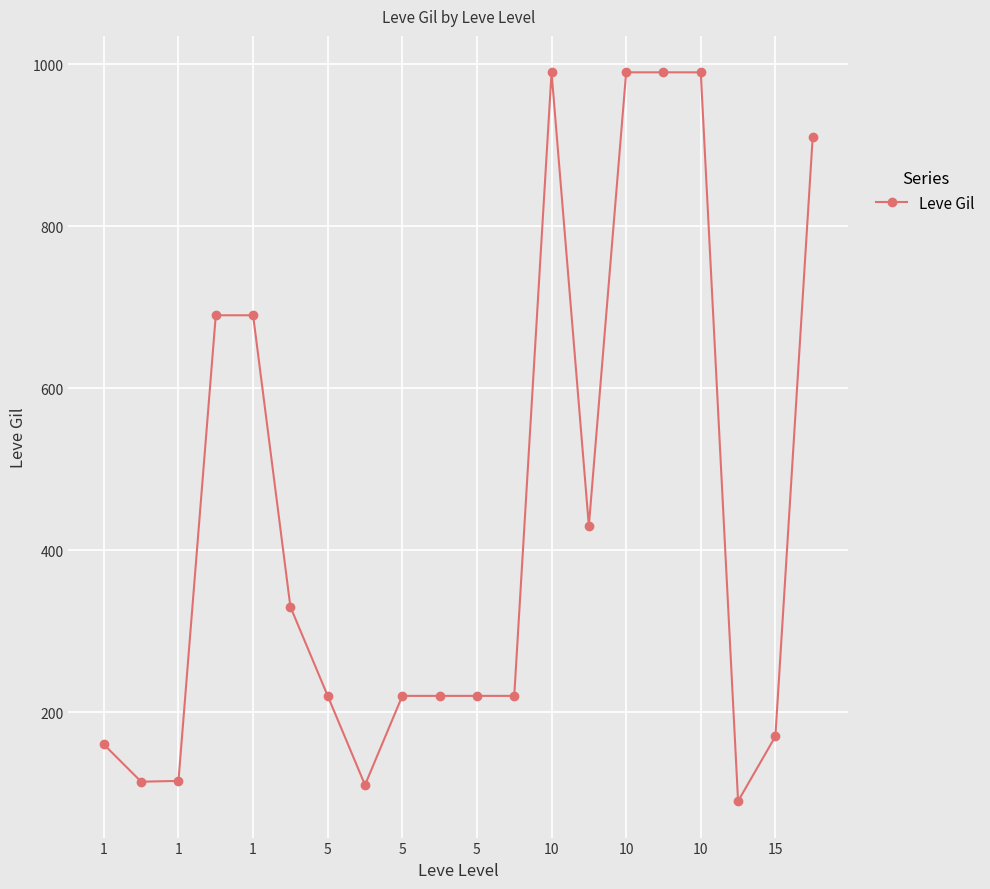

What is the value of the 7th point from the left?

220